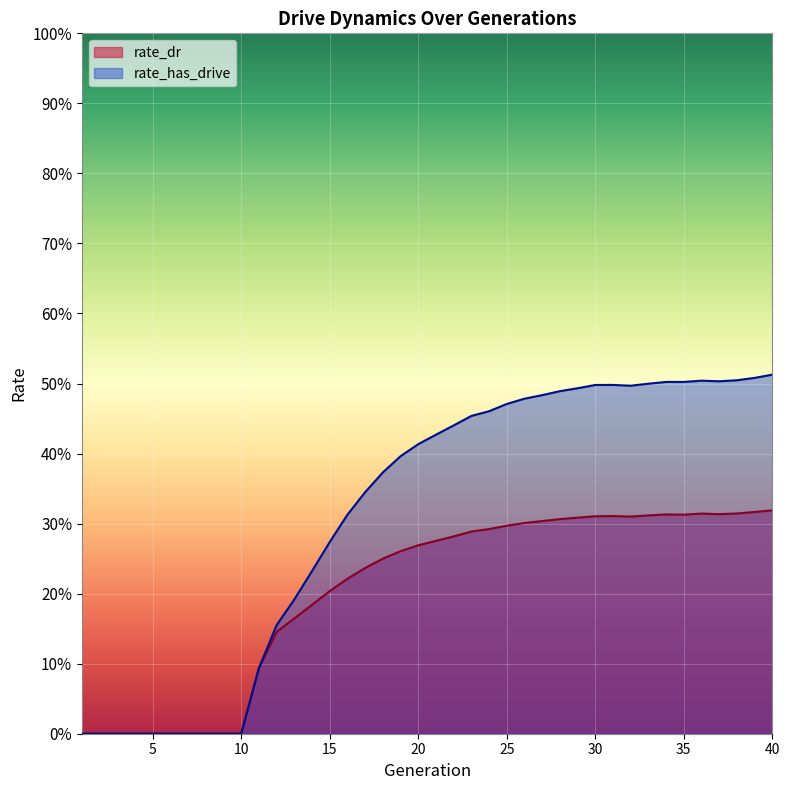

What is the difference between the maximum and minimum values in the rate_has_drive series?

0.5